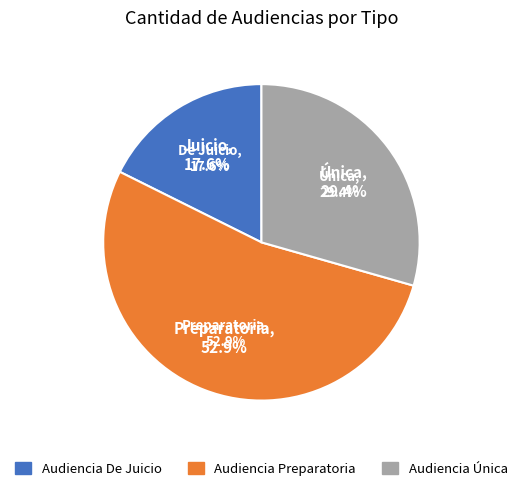

Is it true that Audiencia Única is 19% of the pie?

False